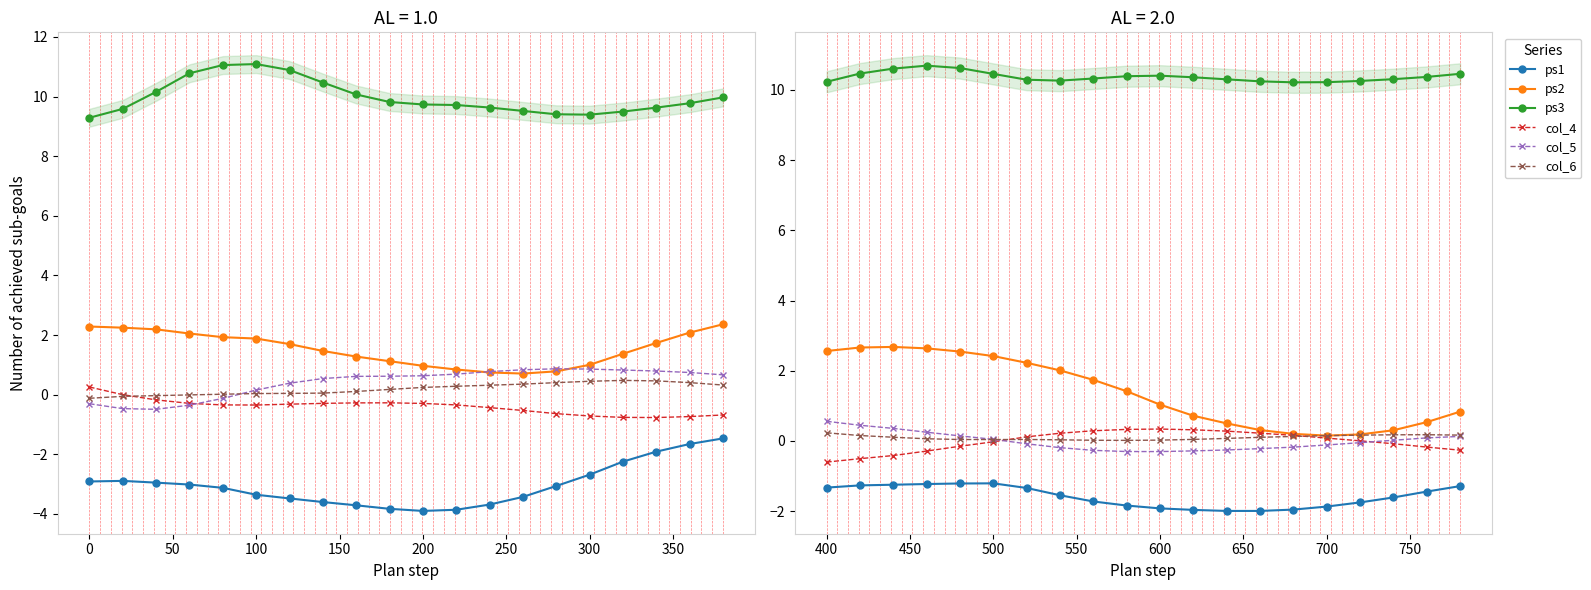

What are all the series names shown in the legend?

ps1, ps2, ps3, col_4, col_5, col_6